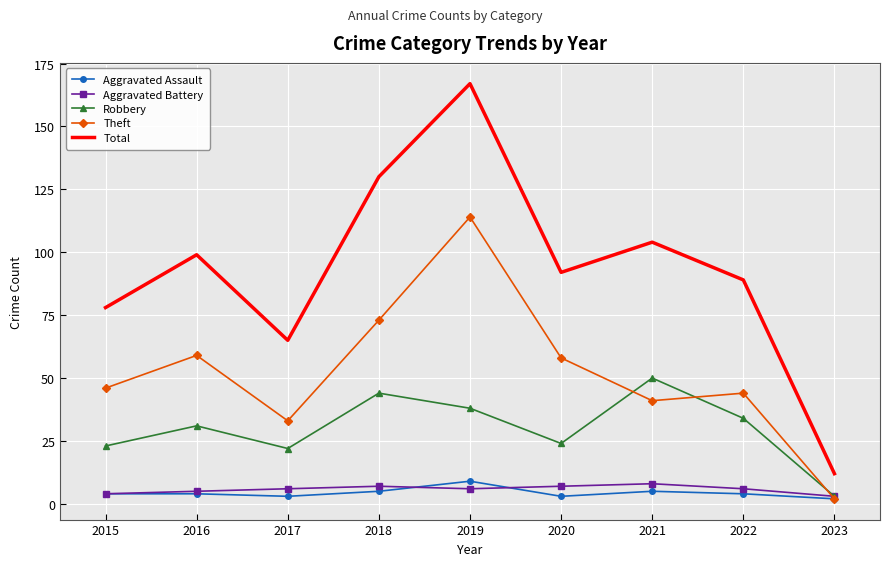

What is the total value across all series at 2018?

259